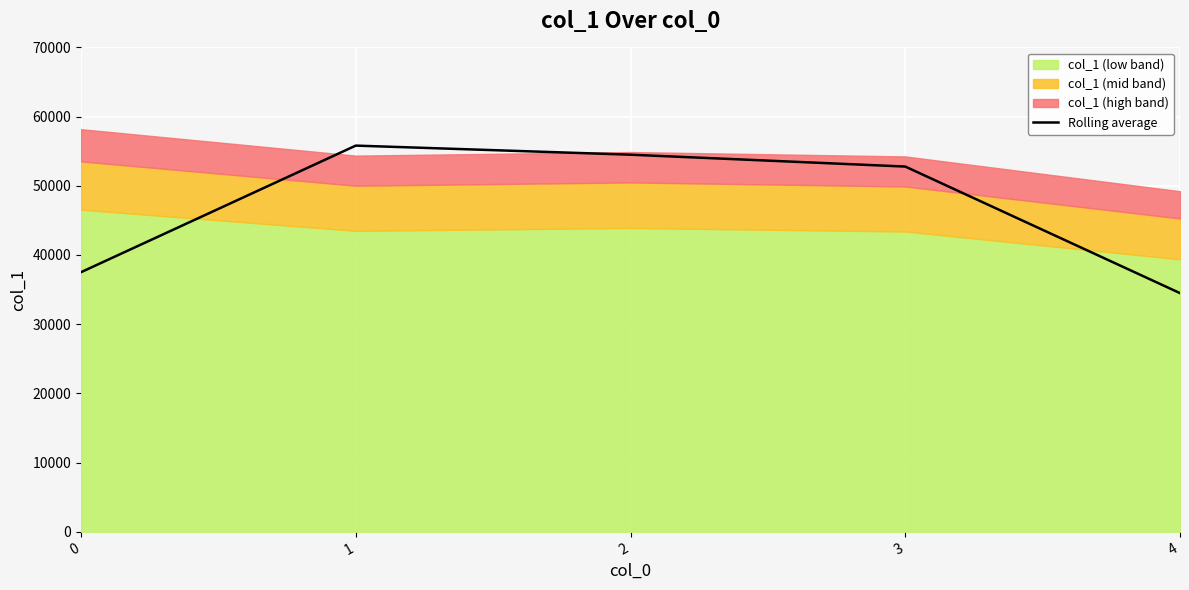

How many interior local peaks (higher than both neighbors) does the data have?

1